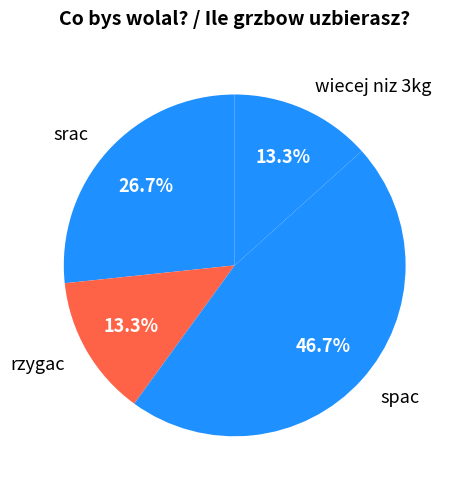

What is the ratio of the value at srac to the value at wiecej niz 3kg?

2.0